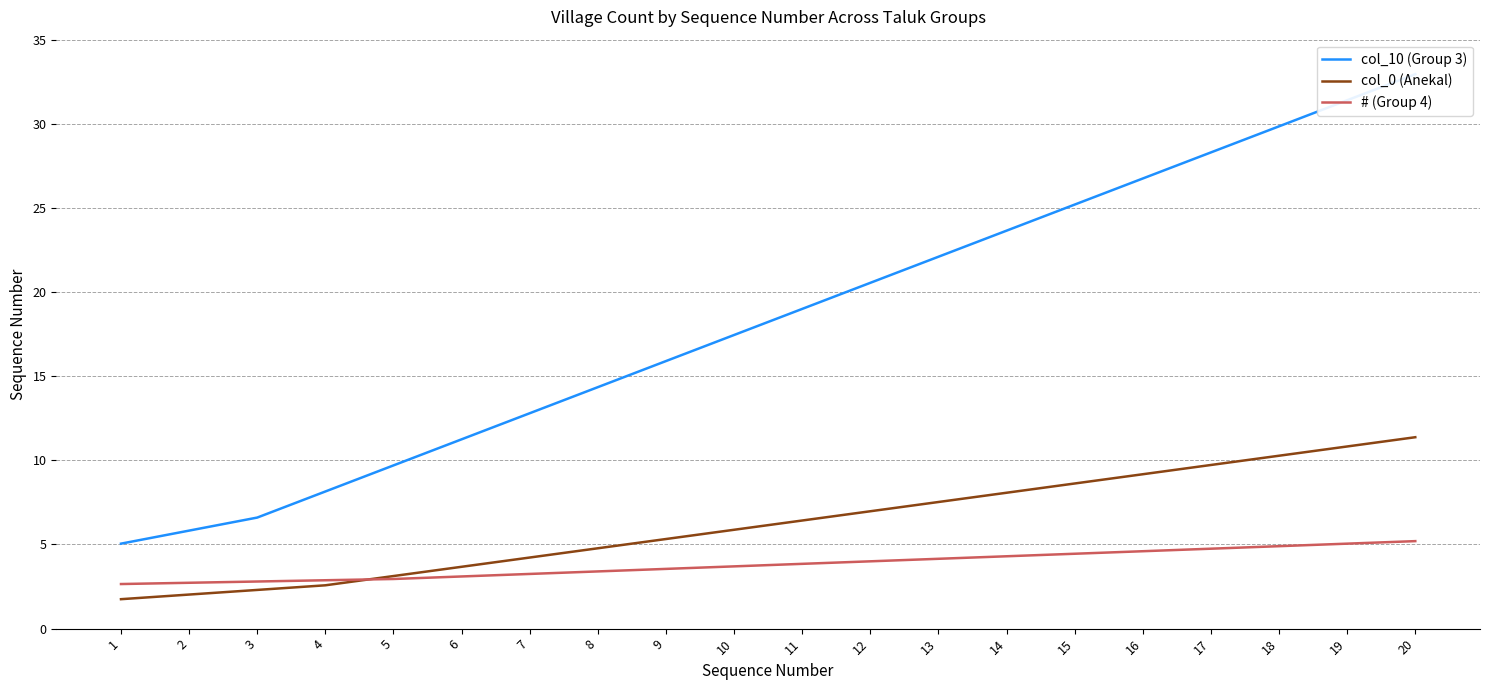

What is the spread (max minus min) of values at 14?

19.4